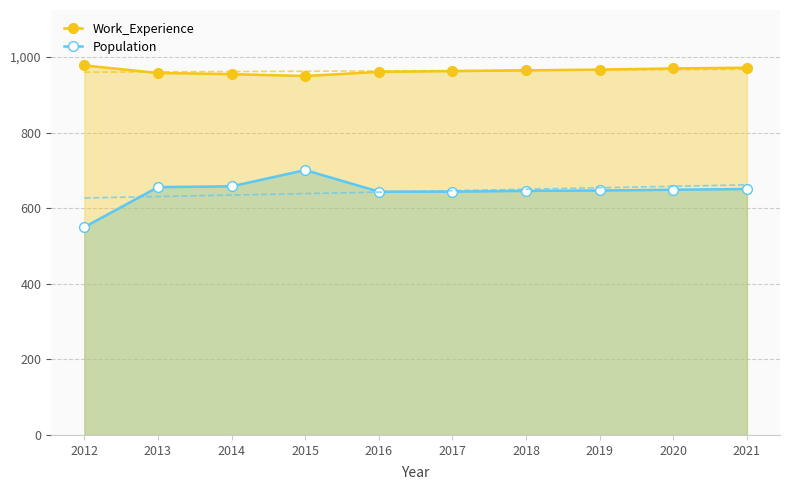

The Population series shows 649 at 2020. True or false?

True